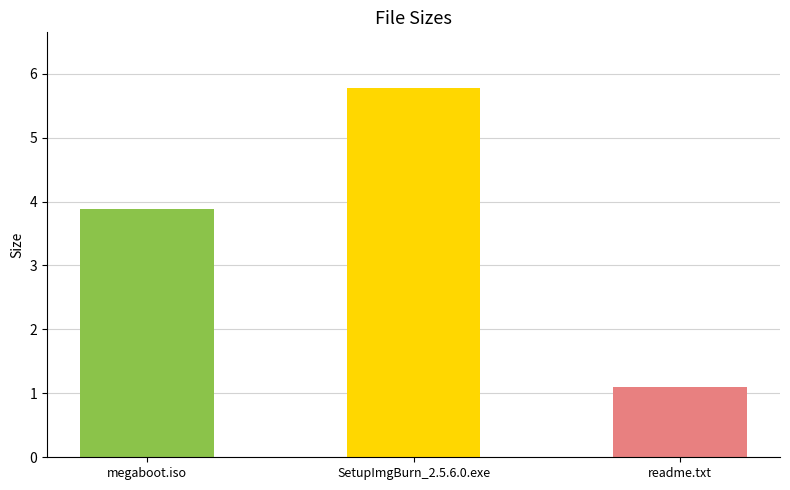

What is the difference between the maximum and minimum values?

4.7